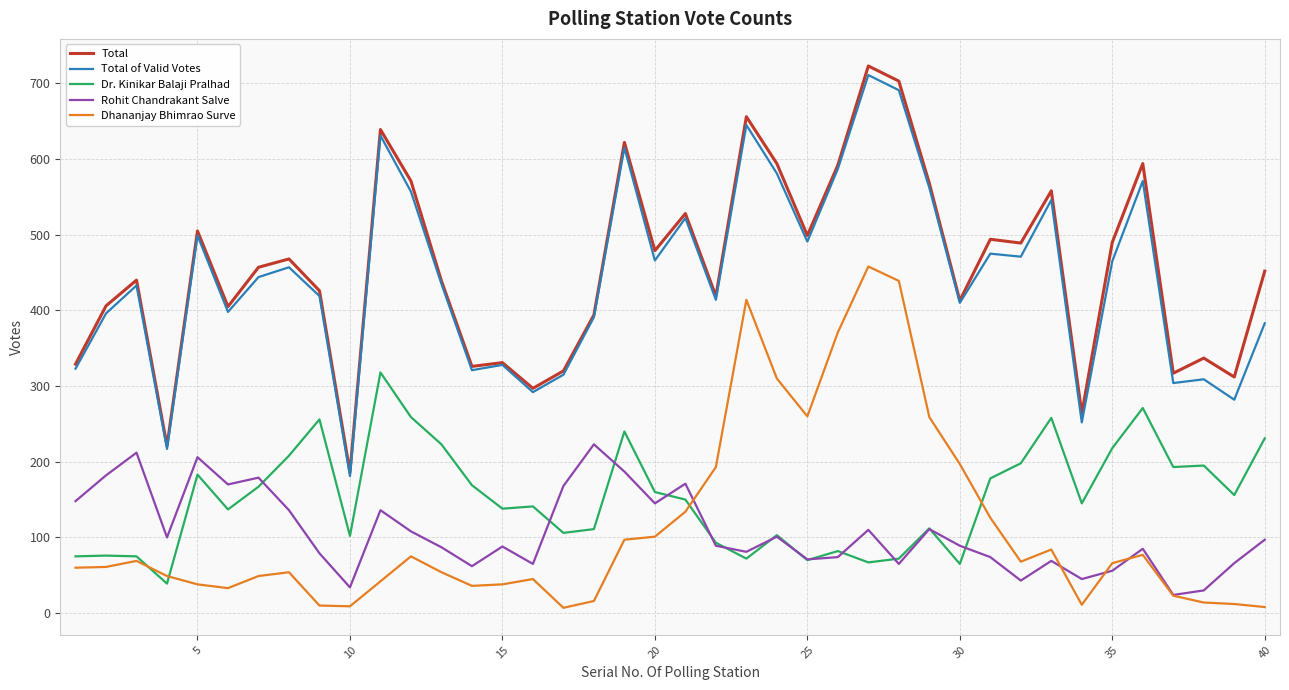

Which series has the widest spread of values?

Total